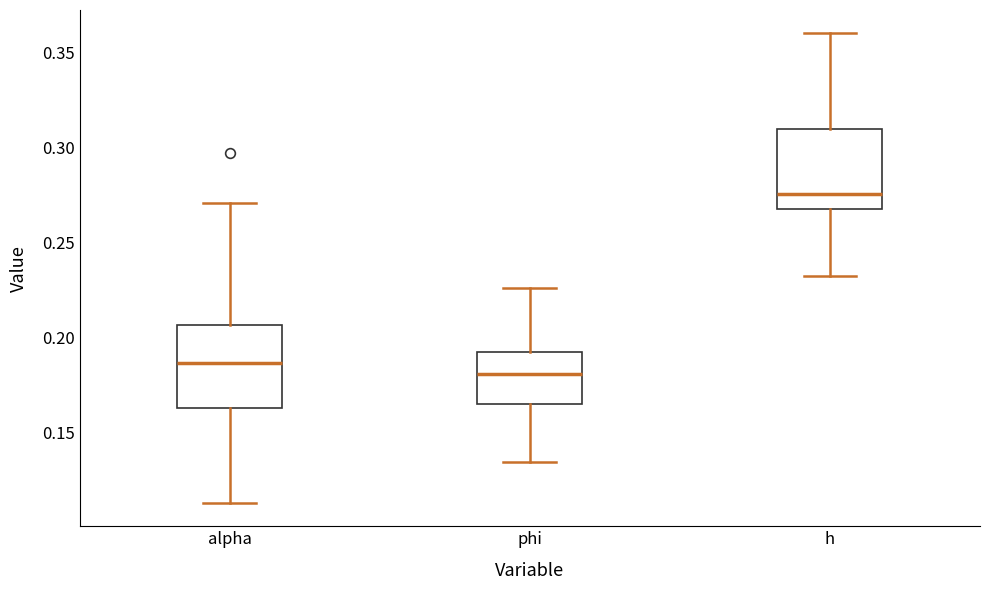

Reading left to right, read every box against the y-axis: the position of its median line, the range the box covers, and the ends of its whiskers. The values are not printed on the chart, so give them approximately, as read against the axis.

alpha: median 0.185, box 0.165 to 0.205, whiskers 0.115 to 0.270
phi: median 0.180, box 0.165 to 0.190, whiskers 0.135 to 0.225
h: median 0.275, box 0.270 to 0.310, whiskers 0.235 to 0.360